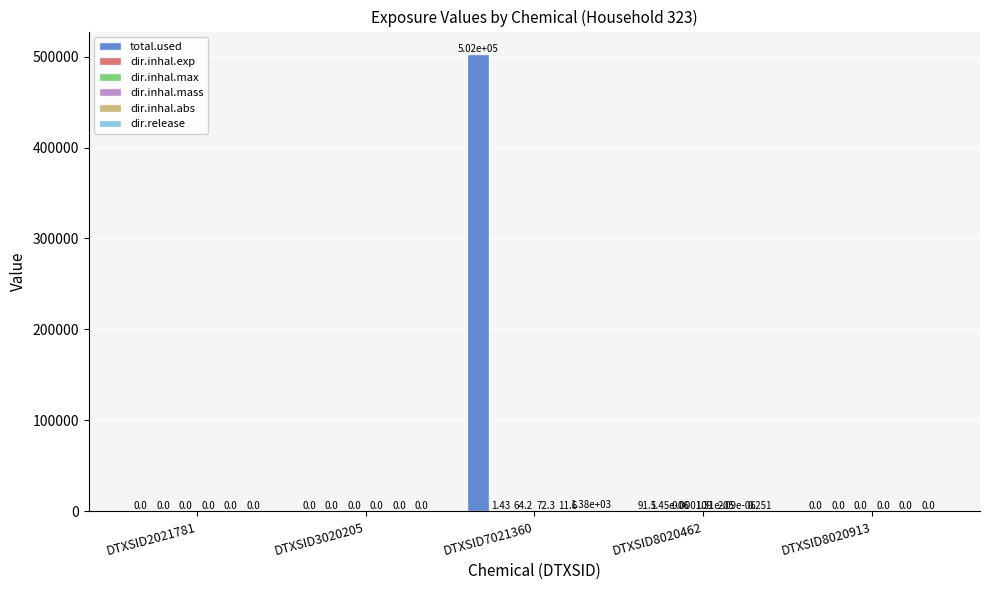

Which series has the largest total across all categories?

total.used